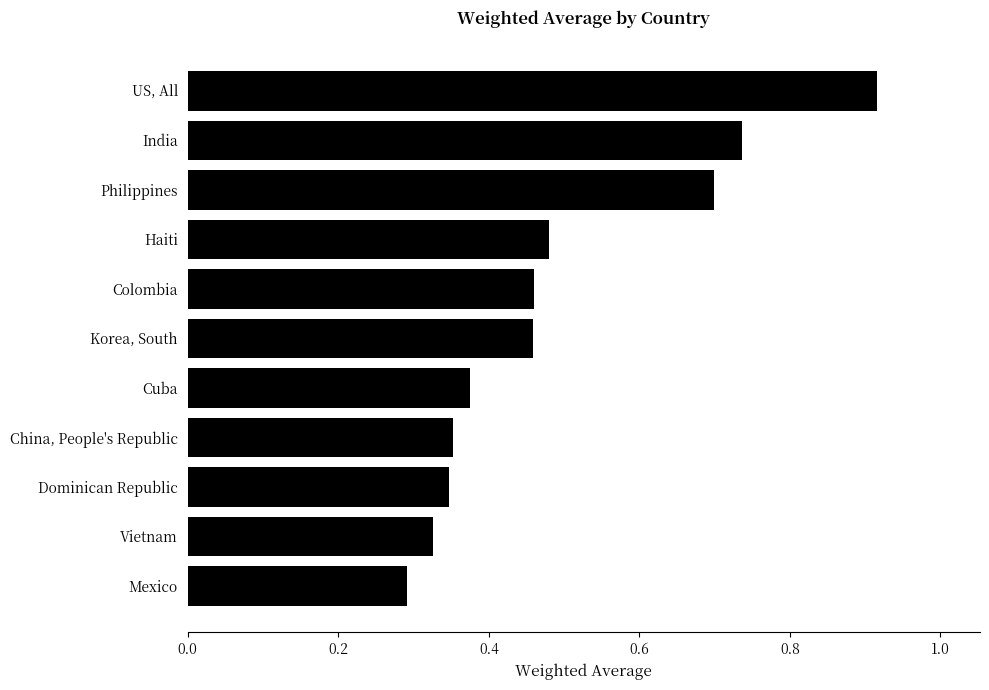

Are the bars horizontal?

Yes